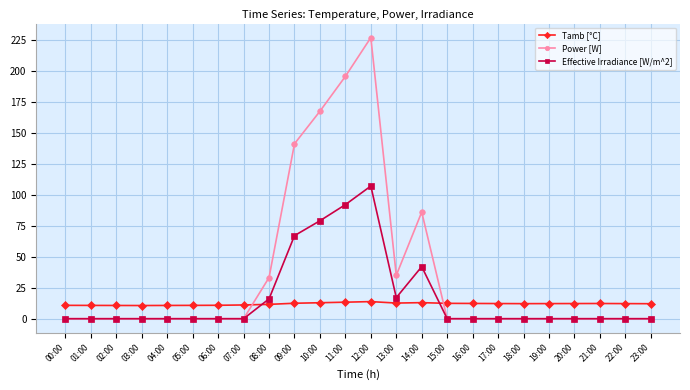

True or false: Tamb [°C] has a value of 13.8 at 12:00.

True